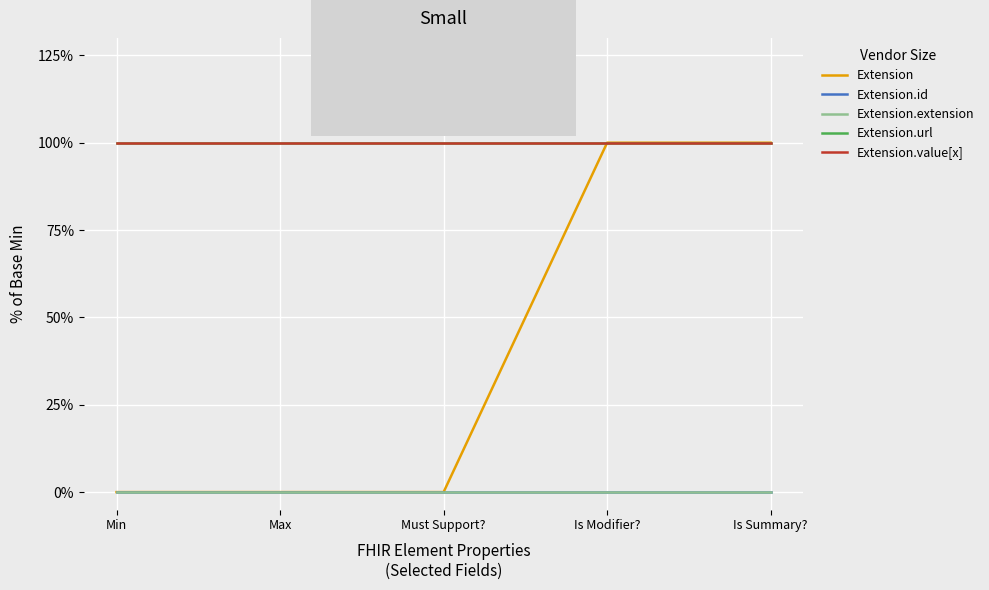

Which has a higher value, Is Summary? or Min?

Is Summary?